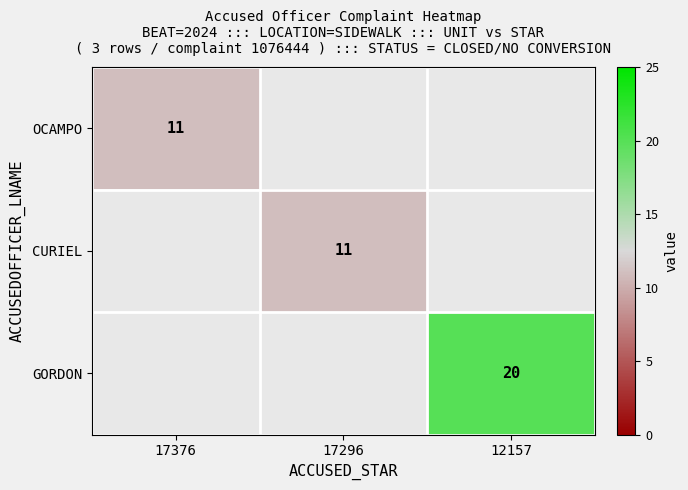

True or false: GORDON has a value of 20 at 12157.

True